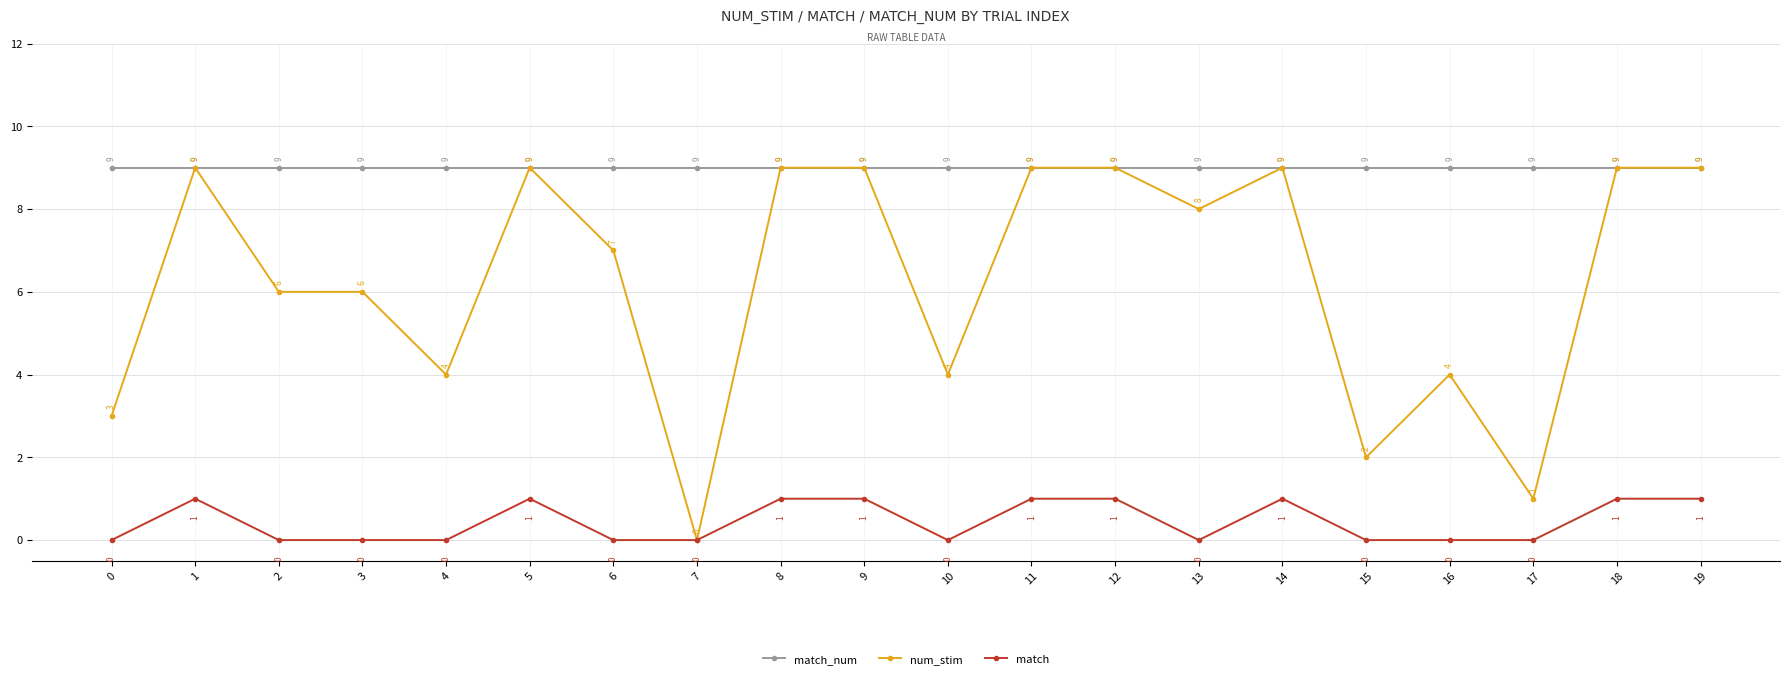

Reading left to right, transcribe all the data shown in this chart.

match_num: 9	9	9	9	9	9	9	9	9	9	9	9	9	9	9	9	9	9	9	9
num_stim: 3	9	6	6	4	9	7	0	9	9	4	9	9	8	9	2	4	1	9	9
match: 0	1	0	0	0	1	0	0	1	1	0	1	1	0	1	0	0	0	1	1